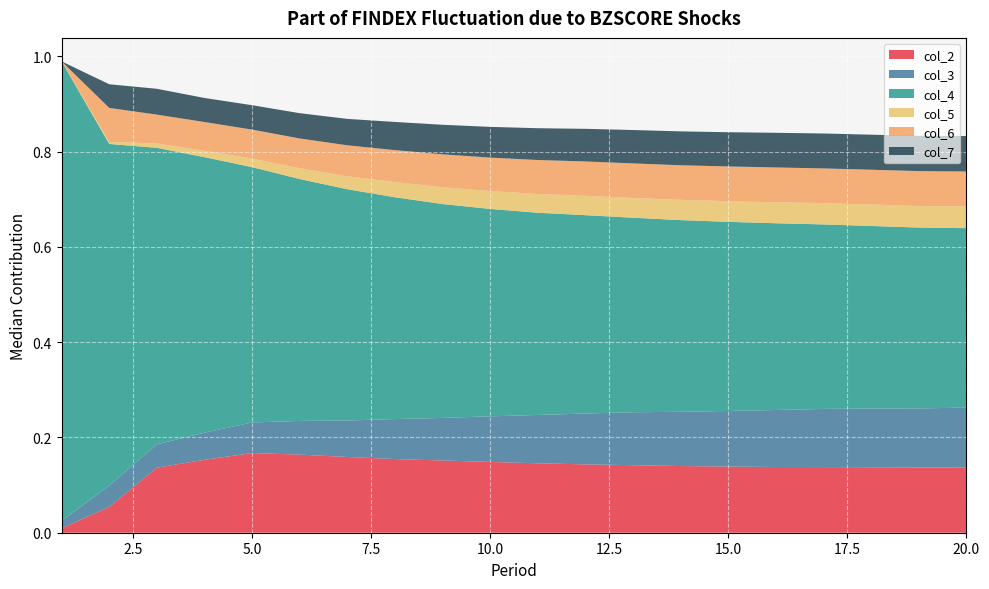

Reading right to left, list all the values displayed in this chart.

col_2: 0.1	0.1	0.1	0.1	0.1	0.1	0.1	0.1	0.1	0.1	0.1	0.2	0.2	0.2	0.2	0.2	0.2	0.1	0.1	0.0
col_3: 0.1	0.1	0.1	0.1	0.1	0.1	0.1	0.1	0.1	0.1	0.1	0.1	0.1	0.1	0.1	0.1	0.1	0.0	0.0	0.0
col_4: 0.4	0.4	0.4	0.4	0.4	0.4	0.4	0.4	0.4	0.4	0.4	0.4	0.5	0.5	0.5	0.5	0.6	0.6	0.7	1.0
col_5: 0.0	0.0	0.0	0.0	0.0	0.0	0.0	0.0	0.0	0.0	0.0	0.0	0.0	0.0	0.0	0.0	0.0	0.0	0.0	0.0
col_6: 0.1	0.1	0.1	0.1	0.1	0.1	0.1	0.1	0.1	0.1	0.1	0.1	0.1	0.1	0.1	0.1	0.1	0.1	0.1	0.0
col_7: 0.1	0.1	0.1	0.1	0.1	0.1	0.1	0.1	0.1	0.1	0.1	0.1	0.1	0.1	0.1	0.1	0.1	0.1	0.0	0.0